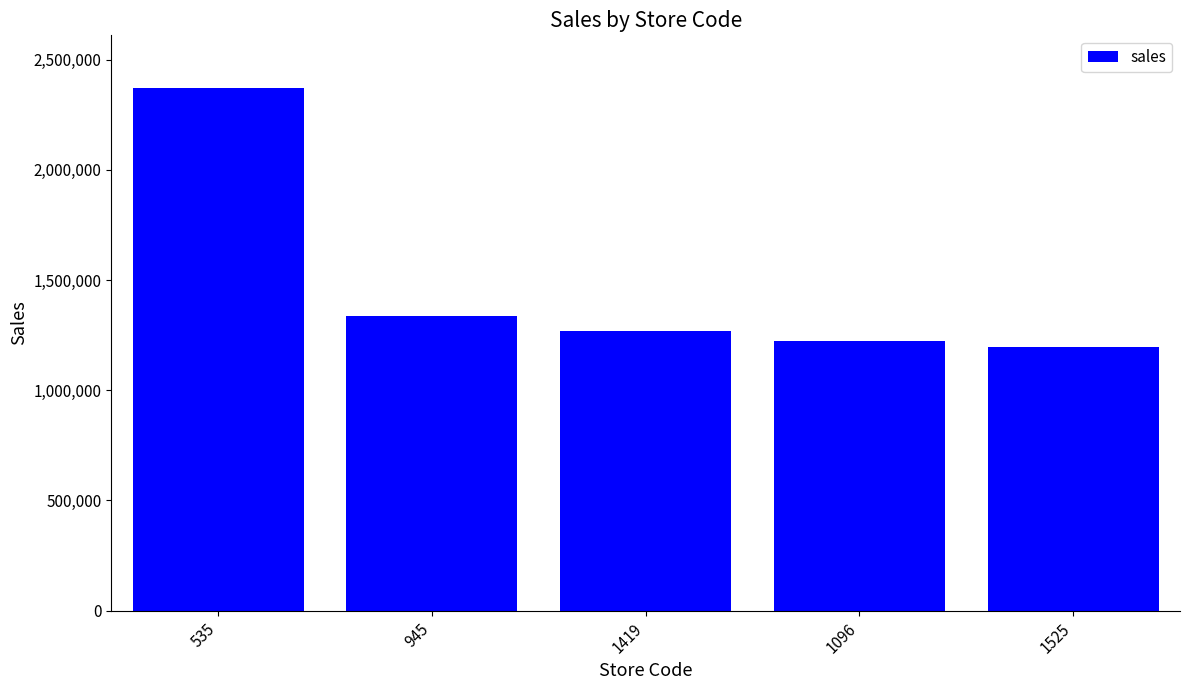

At which category does the chart reach its peak across all series?

535